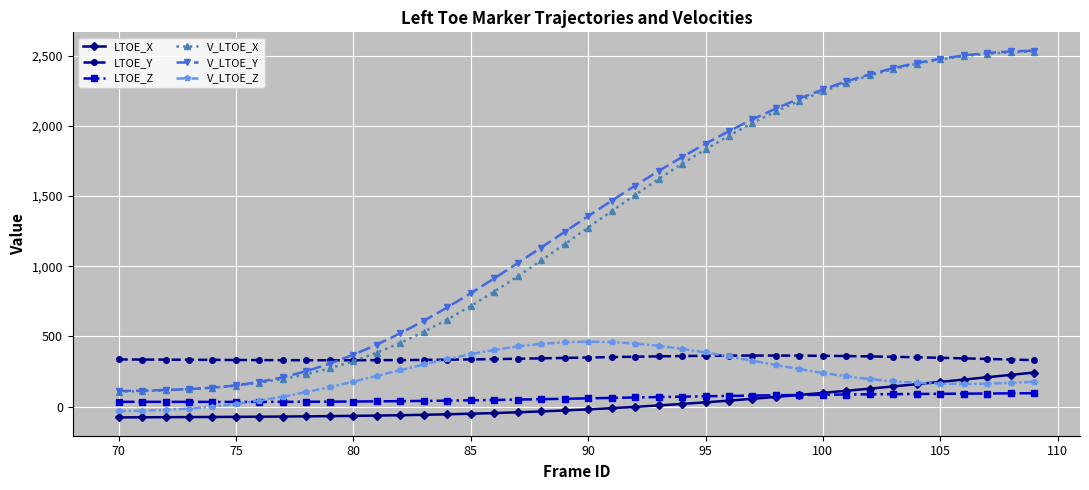

Which series has the largest range (max minus min)?

V_LTOE_Y